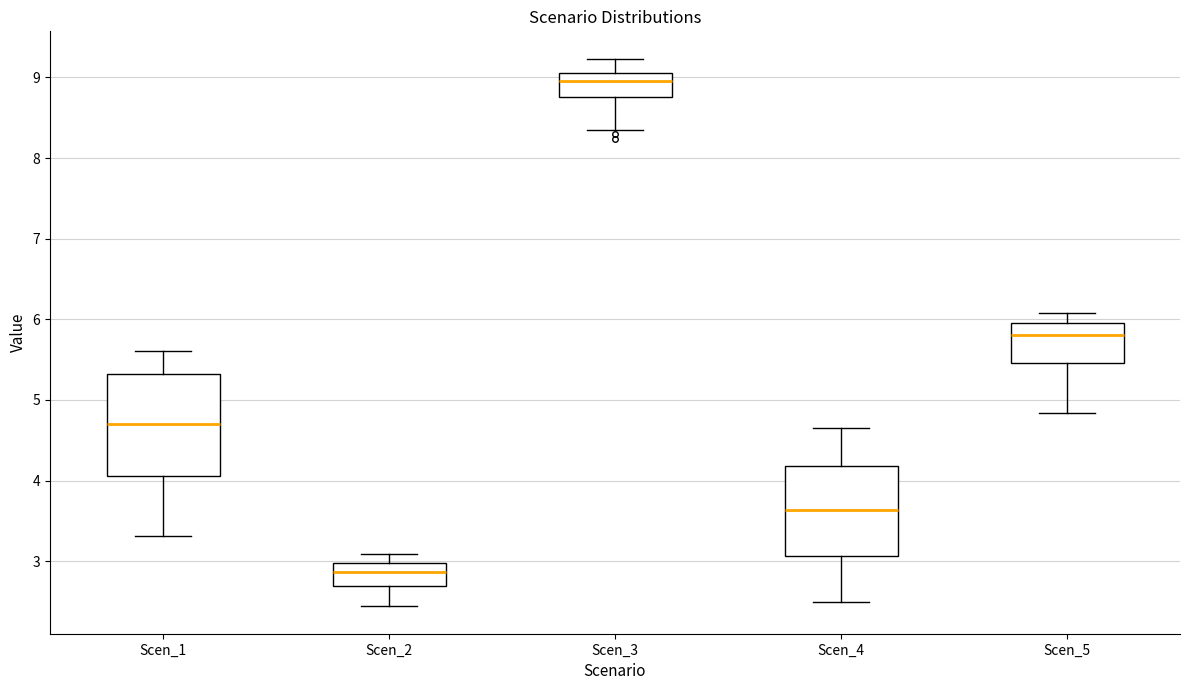

Reading left to right, read every box against the y-axis: the position of its median line, the range the box covers, and the ends of its whiskers. The values are not printed on the chart, so give them approximately, as read against the axis.

Scen_1: median 4.7, box 4.1 to 5.3, whiskers 3.3 to 5.6
Scen_2: median 2.9, box 2.7 to 3.0, whiskers 2.4 to 3.1
Scen_3: median 9.0, box 8.8 to 9.1, whiskers 8.4 to 9.2
Scen_4: median 3.6, box 3.1 to 4.2, whiskers 2.5 to 4.7
Scen_5: median 5.8, box 5.5 to 6.0, whiskers 4.8 to 6.1